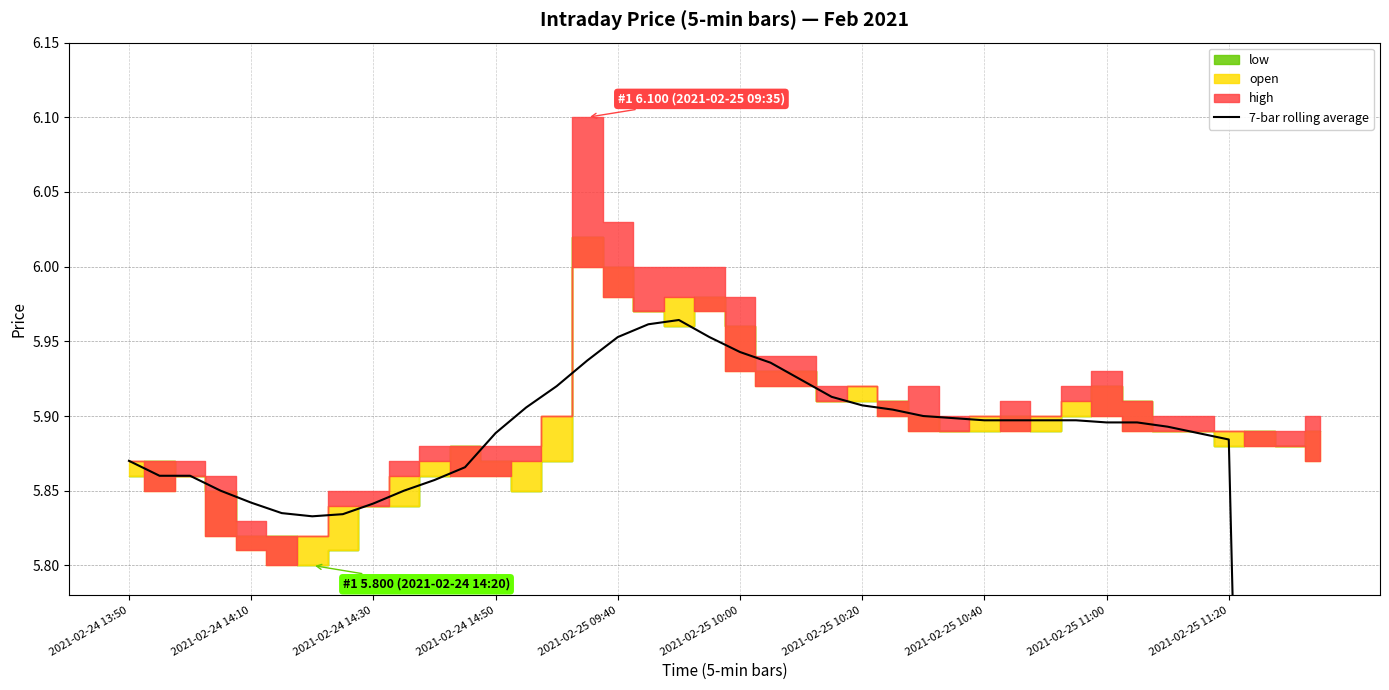

How many values are below 5?

2